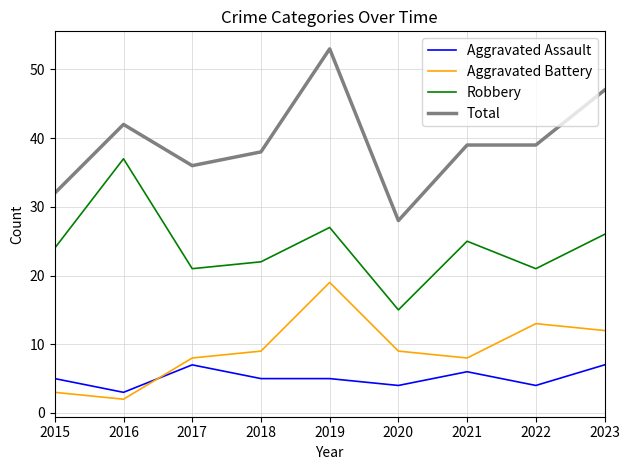

True or false: Aggravated Assault and Robbery cross at least once.

False